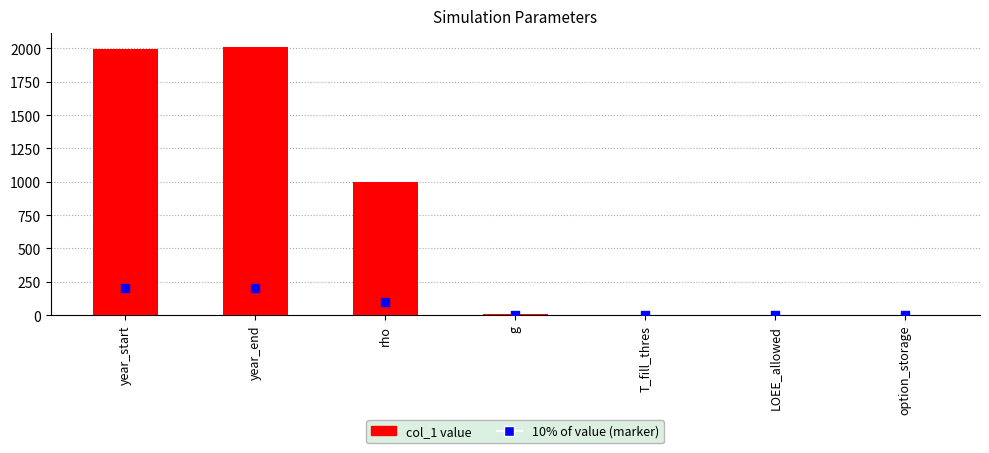

At how many categories does at least one series exceed 699?

3